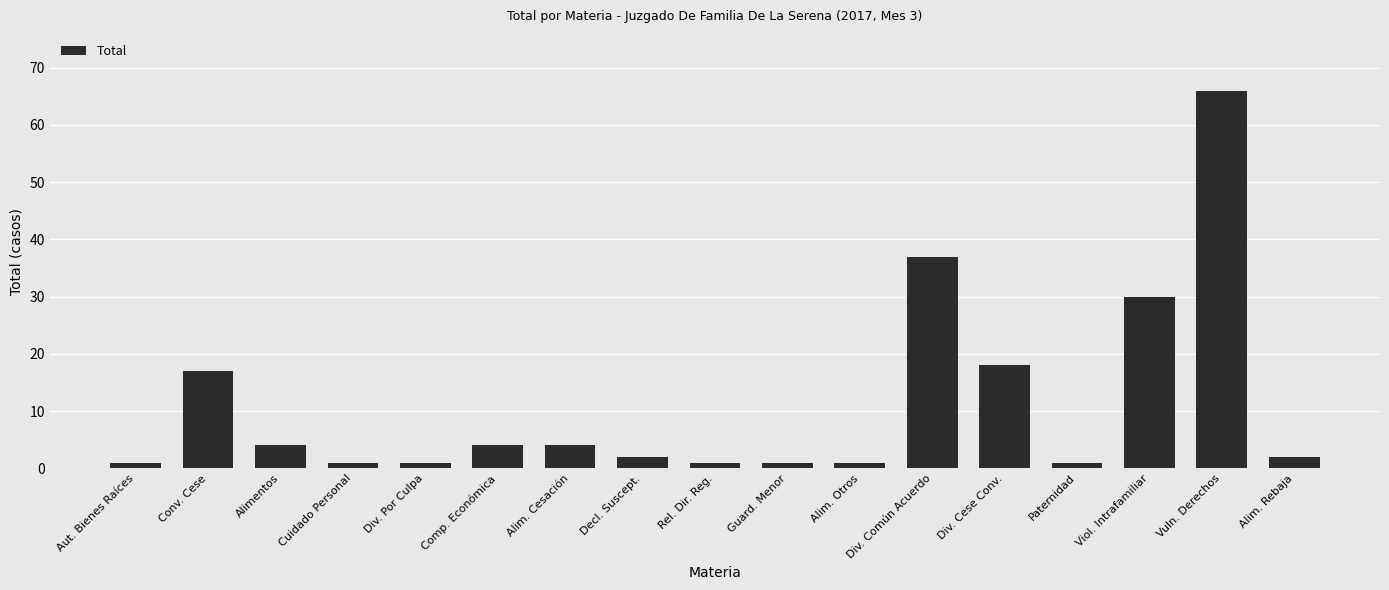

Between Alimentos and Decl. Suscept., which is larger?

Alimentos